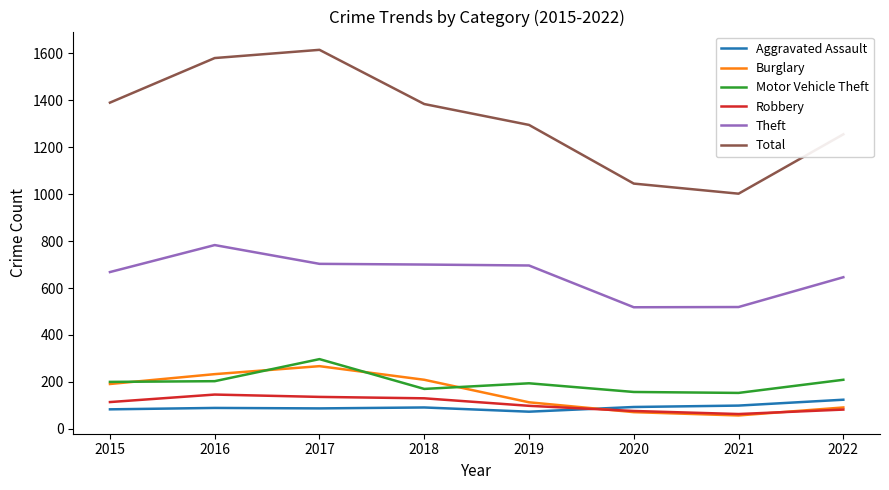

True or false: Motor Vehicle Theft has more than 2 interior local peaks.

False